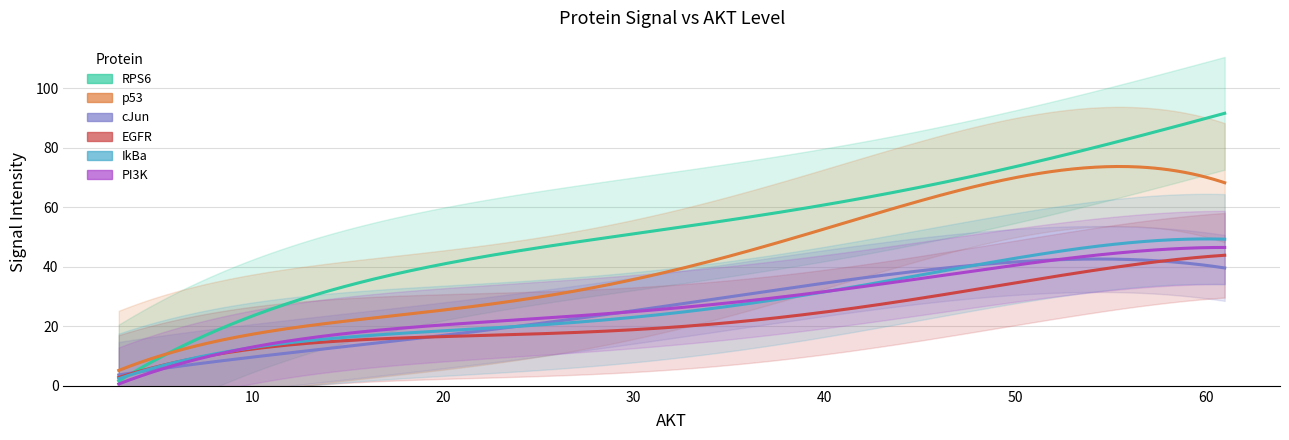

After their last crossing, which series has the higher values: PI3K or p53?

p53